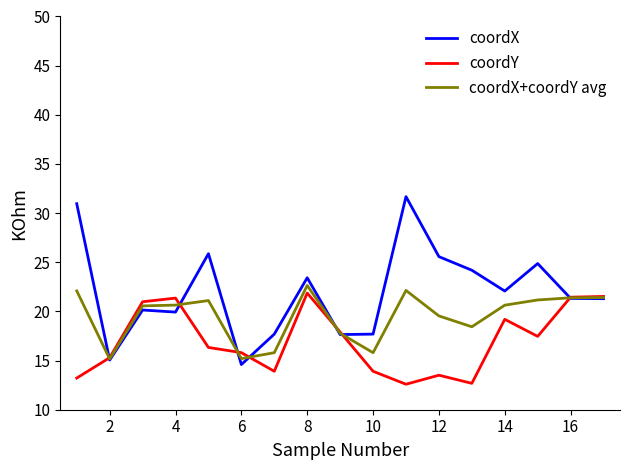

Which series has the largest total across all categories?

coordX